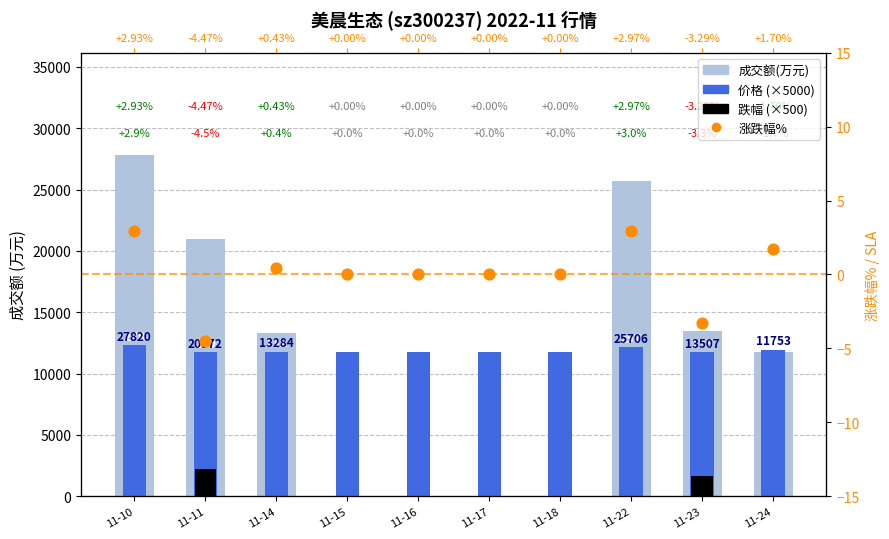

Which series contains the lowest Y value?

涨跌幅%